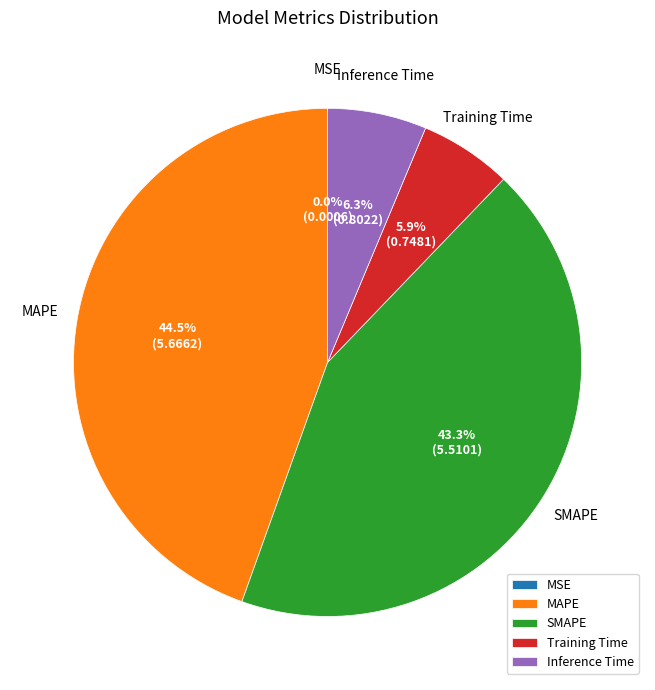

True or false: Training Time accounts for 6% of the total.

True